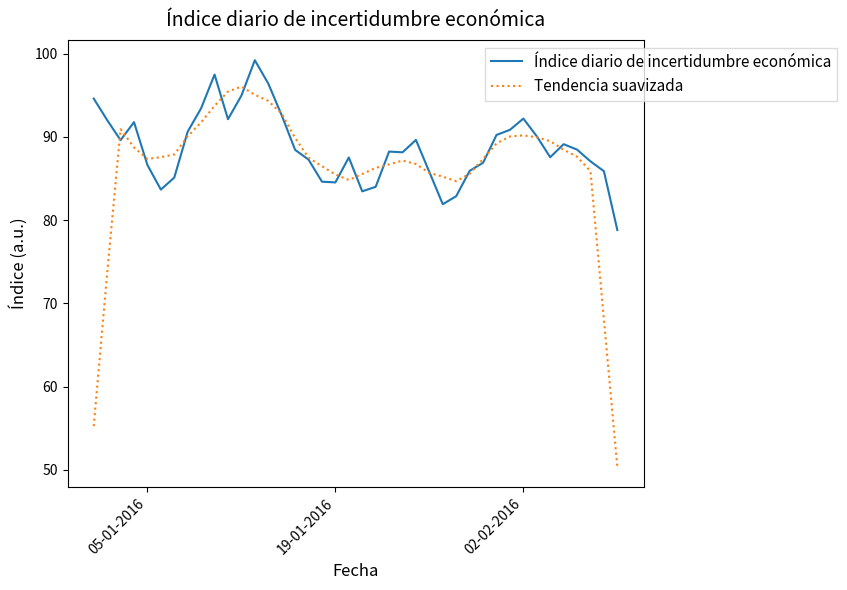

List the series in order of their peak value, lowest first.

Tendencia suavizada, Índice diario de incertidumbre económica